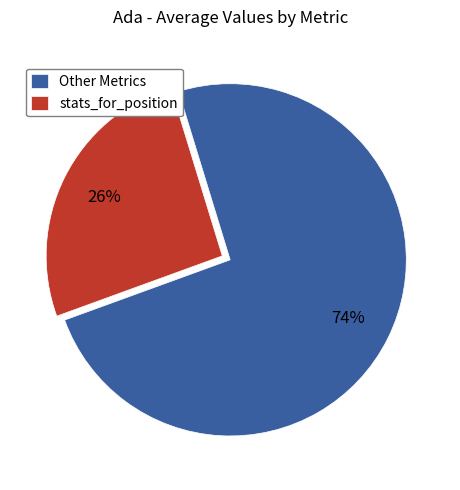

Which slice represents more than half of the pie?

Other Metrics